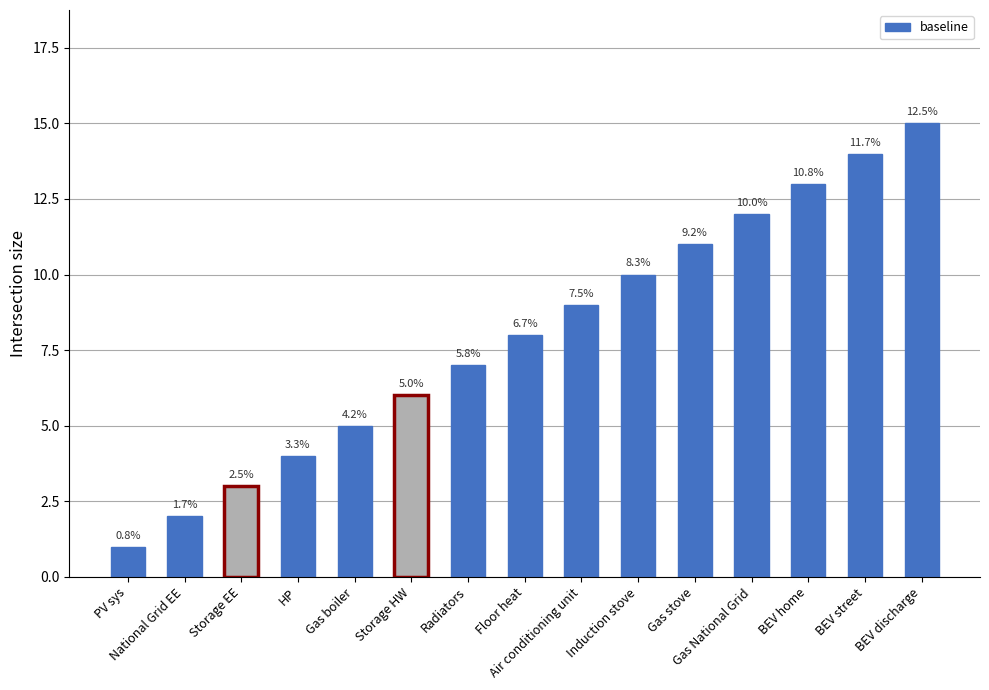

List the labels in order of value, smallest first.

PV sys, National Grid EE, Storage EE, HP, Gas boiler, Storage HW, Radiators, Floor heat, Air conditioning unit, Induction stove, Gas stove, Gas National Grid, BEV home, BEV street, BEV discharge